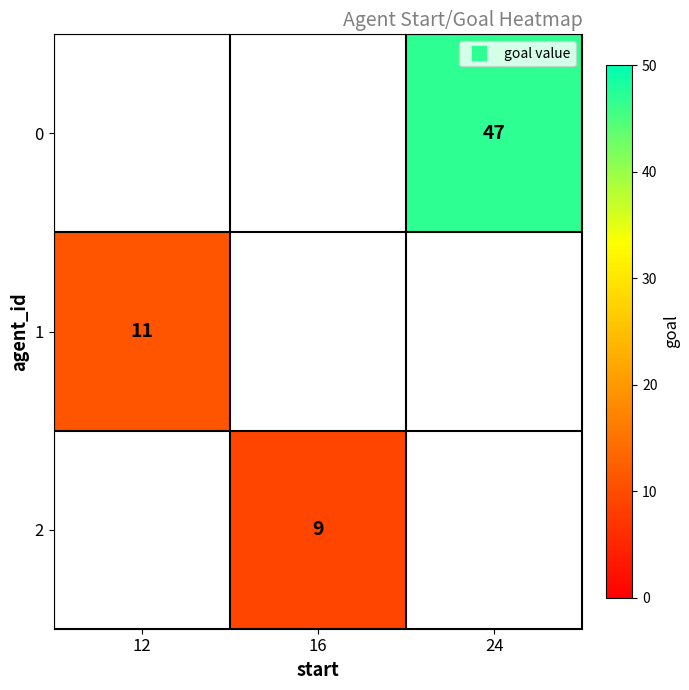

What is the approximate value of 0 at 24?

47.0